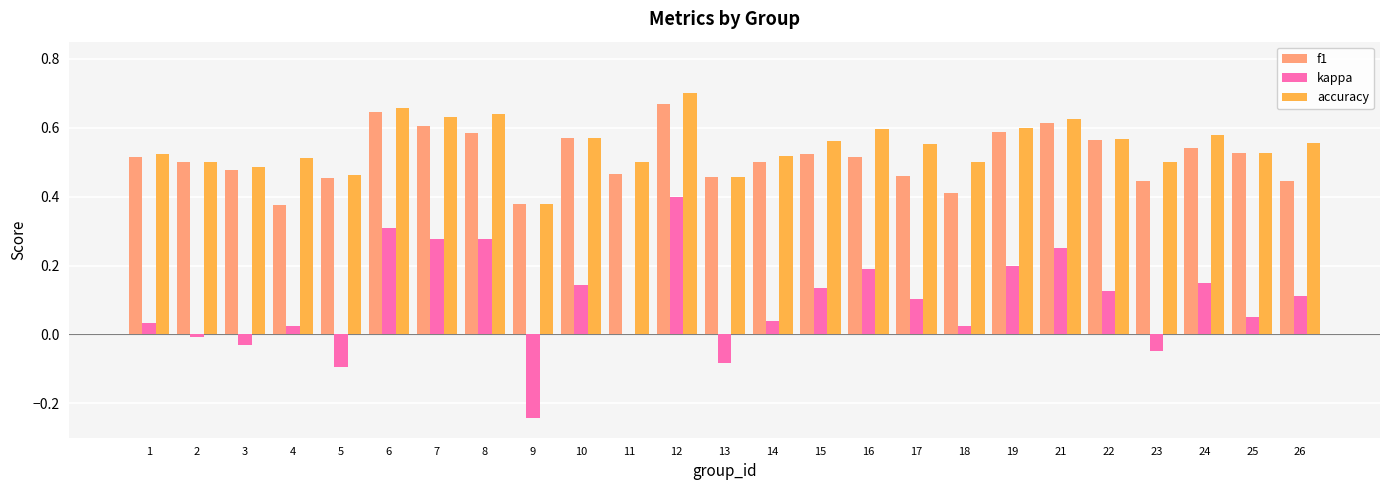

What is the sum of the f1 values at 10 and 3?

1.0